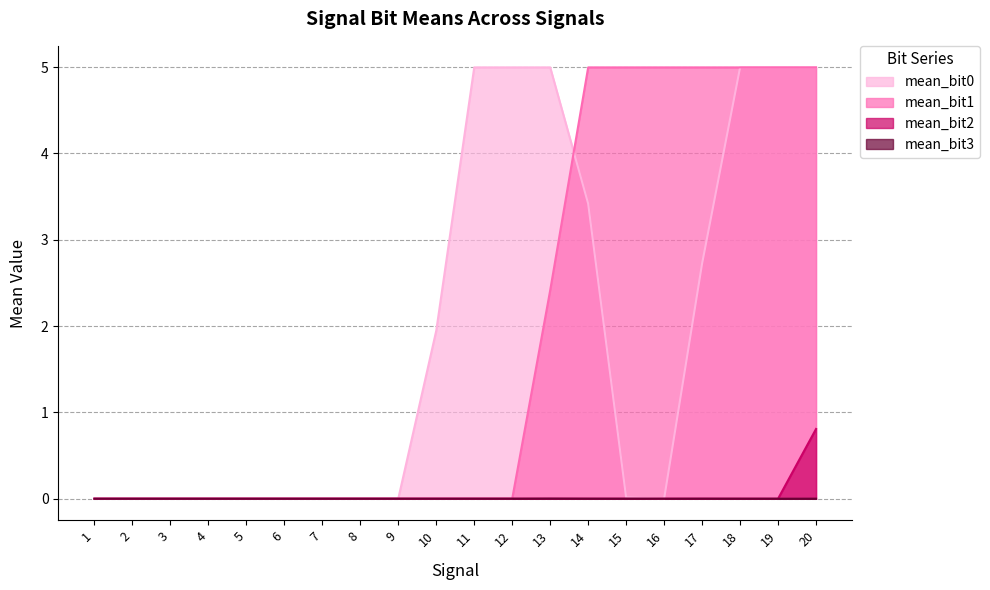

At which category does mean_bit0 reach its first local valley?

2